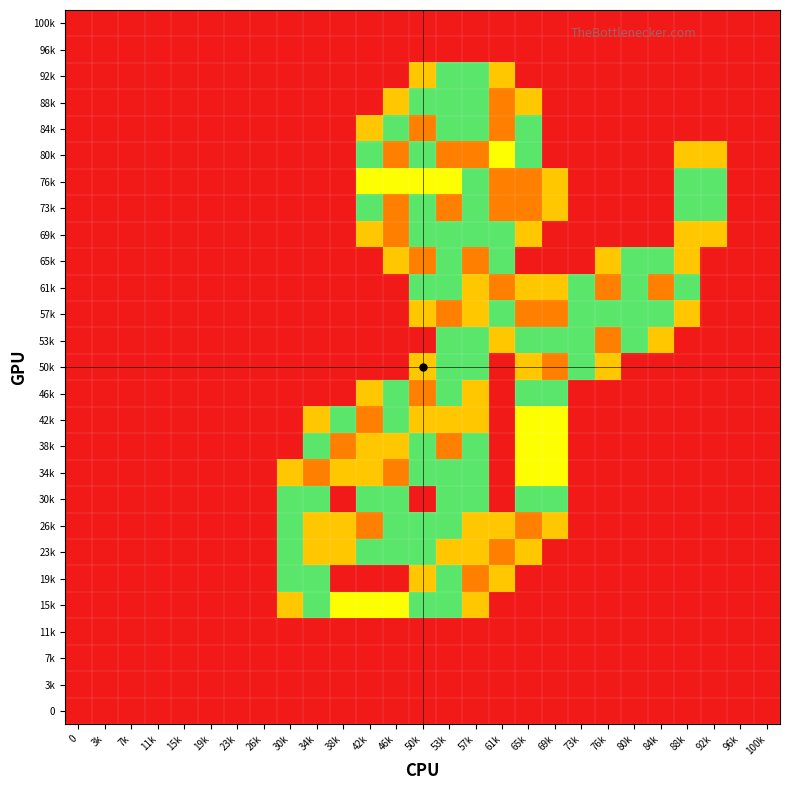

Reading left to right, what are all the values shown in this chart?

100k: 0=0.0	3k=0.0	7k=0.0	11k=0.0	15k=0.0	19k=0.0	23k=0.0	26k=0.0	30k=0.0	34k=0.0	38k=0.0	42k=0.0	46k=0.0	50k=0.0	53k=0.0	57k=0.0	61k=0.0	65k=0.0	69k=0.0	73k=0.0	76k=0.0	80k=0.0	84k=0.0	88k=0.0	92k=0.0	96k=0.0	100k=0.0
96k: 0=0.0	3k=0.0	7k=0.0	11k=0.0	15k=0.0	19k=0.0	23k=0.0	26k=0.0	30k=0.0	34k=0.0	38k=0.0	42k=0.0	46k=0.0	50k=0.0	53k=0.0	57k=0.0	61k=0.0	65k=0.0	69k=0.0	73k=0.0	76k=0.0	80k=0.0	84k=0.0	88k=0.0	92k=0.0	96k=0.0	100k=0.0
92k: 0=0.0	3k=0.0	7k=0.0	11k=0.0	15k=0.0	19k=0.0	23k=0.0	26k=0.0	30k=0.0	34k=0.0	38k=0.0	42k=0.0	46k=0.0	50k=0.8	53k=1.5	57k=1.5	61k=0.8	65k=0.0	69k=0.0	73k=0.0	76k=0.0	80k=0.0	84k=0.0	88k=0.0	92k=0.0	96k=0.0	100k=0.0
88k: 0=0.0	3k=0.0	7k=0.0	11k=0.0	15k=0.0	19k=0.0	23k=0.0	26k=0.0	30k=0.0	34k=0.0	38k=0.0	42k=0.0	46k=0.8	50k=1.5	53k=1.5	57k=1.5	61k=2.0	65k=0.8	69k=0.0	73k=0.0	76k=0.0	80k=0.0	84k=0.0	88k=0.0	92k=0.0	96k=0.0	100k=0.0
84k: 0=0.0	3k=0.0	7k=0.0	11k=0.0	15k=0.0	19k=0.0	23k=0.0	26k=0.0	30k=0.0	34k=0.0	38k=0.0	42k=0.8	46k=1.5	50k=2.0	53k=1.5	57k=1.5	61k=2.0	65k=1.5	69k=0.0	73k=0.0	76k=0.0	80k=0.0	84k=0.0	88k=0.0	92k=0.0	96k=0.0	100k=0.0
80k: 0=0.0	3k=0.0	7k=0.0	11k=0.0	15k=0.0	19k=0.0	23k=0.0	26k=0.0	30k=0.0	34k=0.0	38k=0.0	42k=1.5	46k=2.0	50k=1.5	53k=2.0	57k=2.0	61k=1.0	65k=1.5	69k=0.0	73k=0.0	76k=0.0	80k=0.0	84k=0.0	88k=0.8	92k=0.8	96k=0.0	100k=0.0
76k: 0=0.0	3k=0.0	7k=0.0	11k=0.0	15k=0.0	19k=0.0	23k=0.0	26k=0.0	30k=0.0	34k=0.0	38k=0.0	42k=1.0	46k=1.0	50k=1.0	53k=1.0	57k=1.5	61k=2.0	65k=2.0	69k=0.8	73k=0.0	76k=0.0	80k=0.0	84k=0.0	88k=1.5	92k=1.5	96k=0.0	100k=0.0
73k: 0=0.0	3k=0.0	7k=0.0	11k=0.0	15k=0.0	19k=0.0	23k=0.0	26k=0.0	30k=0.0	34k=0.0	38k=0.0	42k=1.5	46k=2.0	50k=1.5	53k=2.0	57k=1.5	61k=2.0	65k=2.0	69k=0.8	73k=0.0	76k=0.0	80k=0.0	84k=0.0	88k=1.5	92k=1.5	96k=0.0	100k=0.0
69k: 0=0.0	3k=0.0	7k=0.0	11k=0.0	15k=0.0	19k=0.0	23k=0.0	26k=0.0	30k=0.0	34k=0.0	38k=0.0	42k=0.8	46k=2.0	50k=1.5	53k=1.5	57k=1.5	61k=1.5	65k=0.8	69k=0.0	73k=0.0	76k=0.0	80k=0.0	84k=0.0	88k=0.8	92k=0.8	96k=0.0	100k=0.0
65k: 0=0.0	3k=0.0	7k=0.0	11k=0.0	15k=0.0	19k=0.0	23k=0.0	26k=0.0	30k=0.0	34k=0.0	38k=0.0	42k=0.0	46k=0.8	50k=2.0	53k=1.5	57k=2.0	61k=1.5	65k=0.0	69k=0.0	73k=0.0	76k=0.8	80k=1.5	84k=1.5	88k=0.8	92k=0.0	96k=0.0	100k=0.0
61k: 0=0.0	3k=0.0	7k=0.0	11k=0.0	15k=0.0	19k=0.0	23k=0.0	26k=0.0	30k=0.0	34k=0.0	38k=0.0	42k=0.0	46k=0.0	50k=1.5	53k=1.5	57k=0.8	61k=2.0	65k=0.8	69k=0.8	73k=1.5	76k=2.0	80k=1.5	84k=2.0	88k=1.5	92k=0.0	96k=0.0	100k=0.0
57k: 0=0.0	3k=0.0	7k=0.0	11k=0.0	15k=0.0	19k=0.0	23k=0.0	26k=0.0	30k=0.0	34k=0.0	38k=0.0	42k=0.0	46k=0.0	50k=0.8	53k=2.0	57k=0.8	61k=1.5	65k=2.0	69k=2.0	73k=1.5	76k=1.5	80k=1.5	84k=1.5	88k=0.8	92k=0.0	96k=0.0	100k=0.0
53k: 0=0.0	3k=0.0	7k=0.0	11k=0.0	15k=0.0	19k=0.0	23k=0.0	26k=0.0	30k=0.0	34k=0.0	38k=0.0	42k=0.0	46k=0.0	50k=0.0	53k=1.5	57k=1.5	61k=0.8	65k=1.5	69k=1.5	73k=1.5	76k=2.0	80k=1.5	84k=0.8	88k=0.0	92k=0.0	96k=0.0	100k=0.0
50k: 0=0.0	3k=0.0	7k=0.0	11k=0.0	15k=0.0	19k=0.0	23k=0.0	26k=0.0	30k=0.0	34k=0.0	38k=0.0	42k=0.0	46k=0.0	50k=0.8	53k=1.5	57k=1.5	61k=0.0	65k=0.8	69k=2.0	73k=1.5	76k=0.8	80k=0.0	84k=0.0	88k=0.0	92k=0.0	96k=0.0	100k=0.0
46k: 0=0.0	3k=0.0	7k=0.0	11k=0.0	15k=0.0	19k=0.0	23k=0.0	26k=0.0	30k=0.0	34k=0.0	38k=0.0	42k=0.8	46k=1.5	50k=2.0	53k=1.5	57k=0.8	61k=0.0	65k=1.5	69k=1.5	73k=0.0	76k=0.0	80k=0.0	84k=0.0	88k=0.0	92k=0.0	96k=0.0	100k=0.0
42k: 0=0.0	3k=0.0	7k=0.0	11k=0.0	15k=0.0	19k=0.0	23k=0.0	26k=0.0	30k=0.0	34k=0.8	38k=1.5	42k=2.0	46k=1.5	50k=0.8	53k=0.8	57k=0.8	61k=0.0	65k=1.0	69k=1.0	73k=0.0	76k=0.0	80k=0.0	84k=0.0	88k=0.0	92k=0.0	96k=0.0	100k=0.0
38k: 0=0.0	3k=0.0	7k=0.0	11k=0.0	15k=0.0	19k=0.0	23k=0.0	26k=0.0	30k=0.0	34k=1.5	38k=2.0	42k=0.8	46k=0.8	50k=1.5	53k=2.0	57k=1.5	61k=0.0	65k=1.0	69k=1.0	73k=0.0	76k=0.0	80k=0.0	84k=0.0	88k=0.0	92k=0.0	96k=0.0	100k=0.0
34k: 0=0.0	3k=0.0	7k=0.0	11k=0.0	15k=0.0	19k=0.0	23k=0.0	26k=0.0	30k=0.8	34k=2.0	38k=0.8	42k=0.8	46k=2.0	50k=1.5	53k=1.5	57k=1.5	61k=0.0	65k=1.0	69k=1.0	73k=0.0	76k=0.0	80k=0.0	84k=0.0	88k=0.0	92k=0.0	96k=0.0	100k=0.0
30k: 0=0.0	3k=0.0	7k=0.0	11k=0.0	15k=0.0	19k=0.0	23k=0.0	26k=0.0	30k=1.5	34k=1.5	38k=0.0	42k=1.5	46k=1.5	50k=0.0	53k=1.5	57k=1.5	61k=0.0	65k=1.5	69k=1.5	73k=0.0	76k=0.0	80k=0.0	84k=0.0	88k=0.0	92k=0.0	96k=0.0	100k=0.0
26k: 0=0.0	3k=0.0	7k=0.0	11k=0.0	15k=0.0	19k=0.0	23k=0.0	26k=0.0	30k=1.5	34k=0.8	38k=0.8	42k=2.0	46k=1.5	50k=1.5	53k=1.5	57k=0.8	61k=0.8	65k=2.0	69k=0.8	73k=0.0	76k=0.0	80k=0.0	84k=0.0	88k=0.0	92k=0.0	96k=0.0	100k=0.0
23k: 0=0.0	3k=0.0	7k=0.0	11k=0.0	15k=0.0	19k=0.0	23k=0.0	26k=0.0	30k=1.5	34k=0.8	38k=0.8	42k=1.5	46k=1.5	50k=1.5	53k=0.8	57k=0.8	61k=2.0	65k=0.8	69k=0.0	73k=0.0	76k=0.0	80k=0.0	84k=0.0	88k=0.0	92k=0.0	96k=0.0	100k=0.0
19k: 0=0.0	3k=0.0	7k=0.0	11k=0.0	15k=0.0	19k=0.0	23k=0.0	26k=0.0	30k=1.5	34k=1.5	38k=0.0	42k=0.0	46k=0.0	50k=0.8	53k=1.5	57k=2.0	61k=0.8	65k=0.0	69k=0.0	73k=0.0	76k=0.0	80k=0.0	84k=0.0	88k=0.0	92k=0.0	96k=0.0	100k=0.0
15k: 0=0.0	3k=0.0	7k=0.0	11k=0.0	15k=0.0	19k=0.0	23k=0.0	26k=0.0	30k=0.8	34k=1.5	38k=1.0	42k=1.0	46k=1.0	50k=1.5	53k=1.5	57k=0.8	61k=0.0	65k=0.0	69k=0.0	73k=0.0	76k=0.0	80k=0.0	84k=0.0	88k=0.0	92k=0.0	96k=0.0	100k=0.0
11k: 0=0.0	3k=0.0	7k=0.0	11k=0.0	15k=0.0	19k=0.0	23k=0.0	26k=0.0	30k=0.0	34k=0.0	38k=0.0	42k=0.0	46k=0.0	50k=0.0	53k=0.0	57k=0.0	61k=0.0	65k=0.0	69k=0.0	73k=0.0	76k=0.0	80k=0.0	84k=0.0	88k=0.0	92k=0.0	96k=0.0	100k=0.0
7k: 0=0.0	3k=0.0	7k=0.0	11k=0.0	15k=0.0	19k=0.0	23k=0.0	26k=0.0	30k=0.0	34k=0.0	38k=0.0	42k=0.0	46k=0.0	50k=0.0	53k=0.0	57k=0.0	61k=0.0	65k=0.0	69k=0.0	73k=0.0	76k=0.0	80k=0.0	84k=0.0	88k=0.0	92k=0.0	96k=0.0	100k=0.0
3k: 0=0.0	3k=0.0	7k=0.0	11k=0.0	15k=0.0	19k=0.0	23k=0.0	26k=0.0	30k=0.0	34k=0.0	38k=0.0	42k=0.0	46k=0.0	50k=0.0	53k=0.0	57k=0.0	61k=0.0	65k=0.0	69k=0.0	73k=0.0	76k=0.0	80k=0.0	84k=0.0	88k=0.0	92k=0.0	96k=0.0	100k=0.0
0: 0=0.0	3k=0.0	7k=0.0	11k=0.0	15k=0.0	19k=0.0	23k=0.0	26k=0.0	30k=0.0	34k=0.0	38k=0.0	42k=0.0	46k=0.0	50k=0.0	53k=0.0	57k=0.0	61k=0.0	65k=0.0	69k=0.0	73k=0.0	76k=0.0	80k=0.0	84k=0.0	88k=0.0	92k=0.0	96k=0.0	100k=0.0